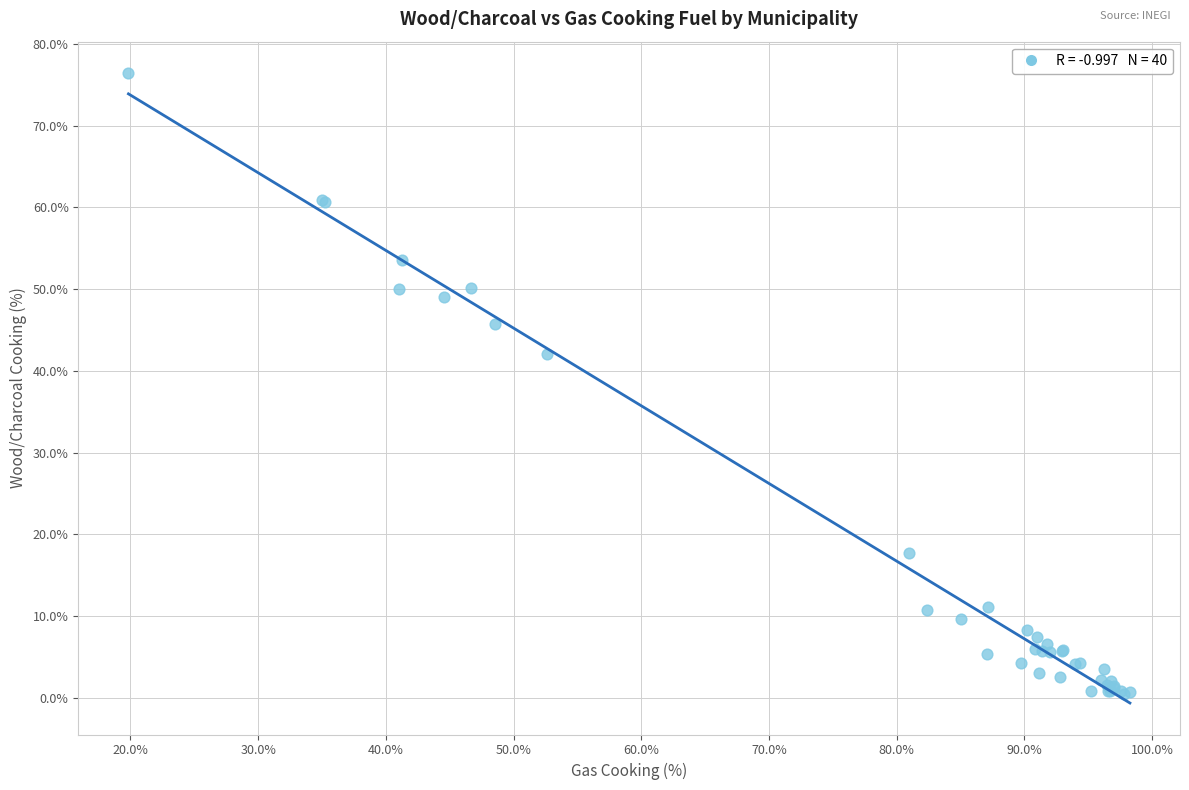

What Y value in the scatter plot is closest to 38?

42.1